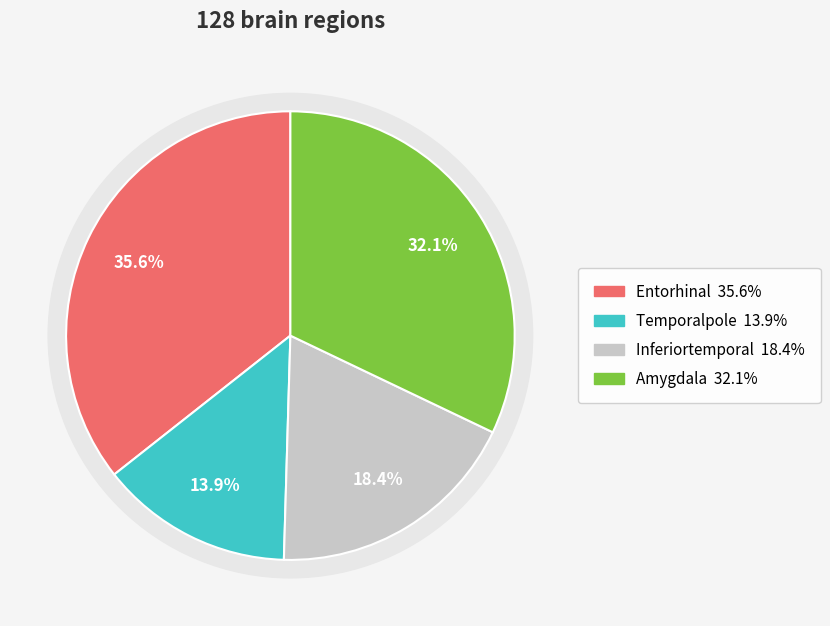

How much of the chart is everything except 28?

100.0%